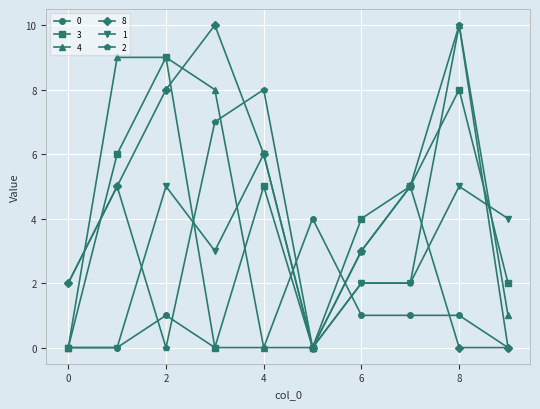

What is the maximum value shown in the chart?

10